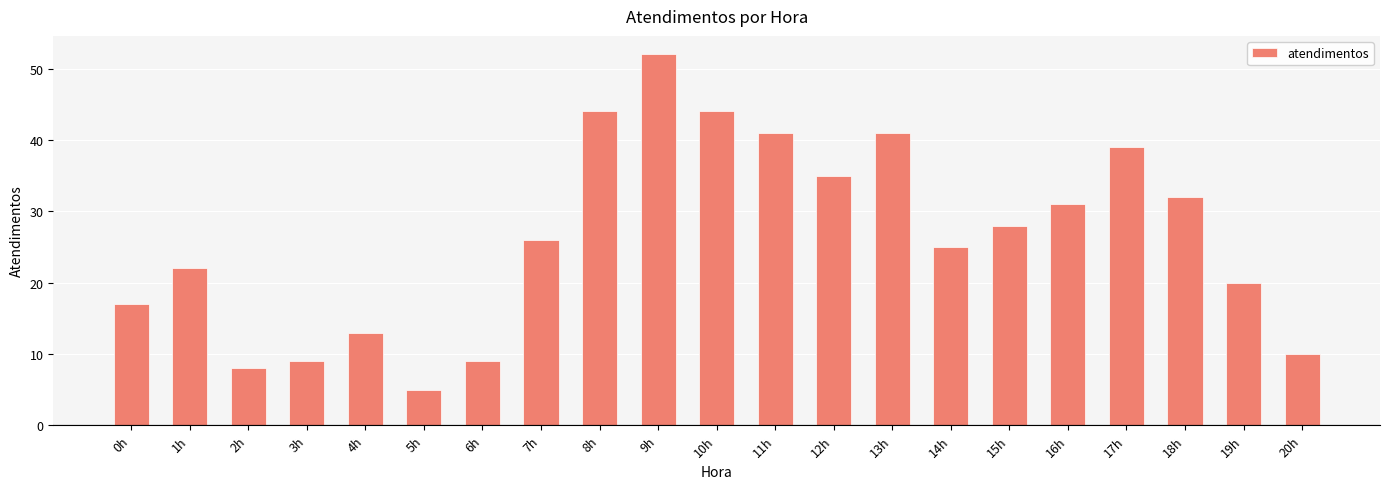

What position from the right is 4h?

17